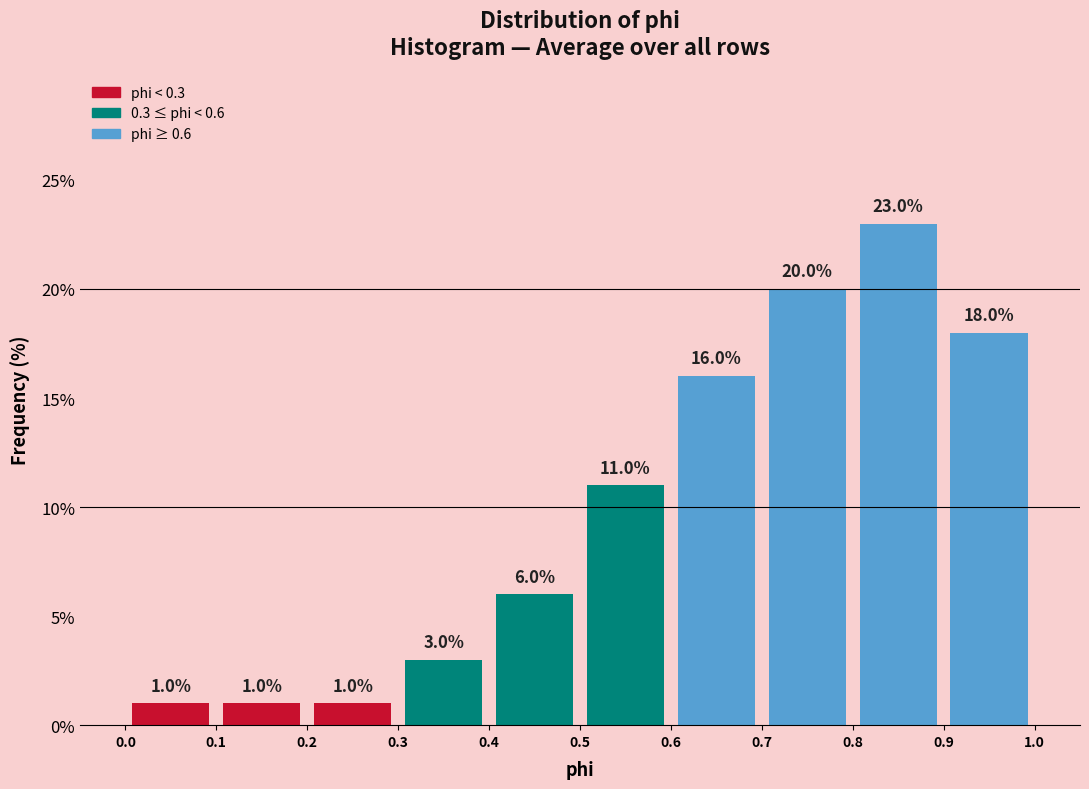

Reading left to right, transcribe this chart: for each bar, give the range it covers on the x-axis and its height.

0.0 to 0.1: 1.0
0.1 to 0.2: 1.0
0.2 to 0.3: 1.0
0.3 to 0.4: 3.0
0.4 to 0.5: 6.0
0.5 to 0.6: 11.0
0.6 to 0.7: 16.0
0.7 to 0.8: 20.0
0.8 to 0.9: 23.0
0.9 to 1.0: 18.0